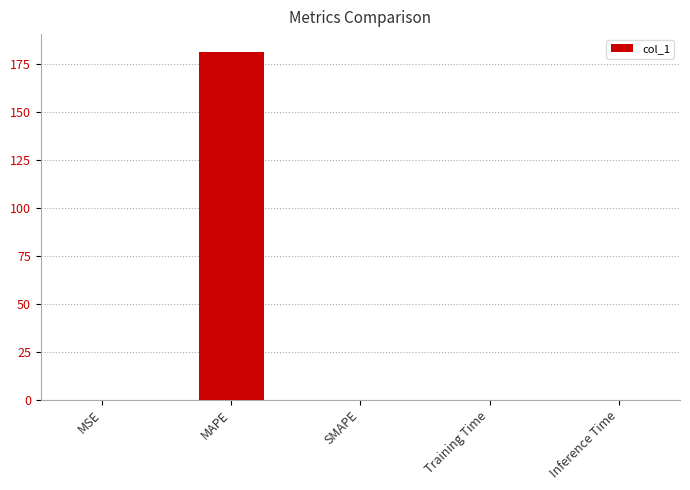

True or false: the data shows 0.0 at SMAPE.

True